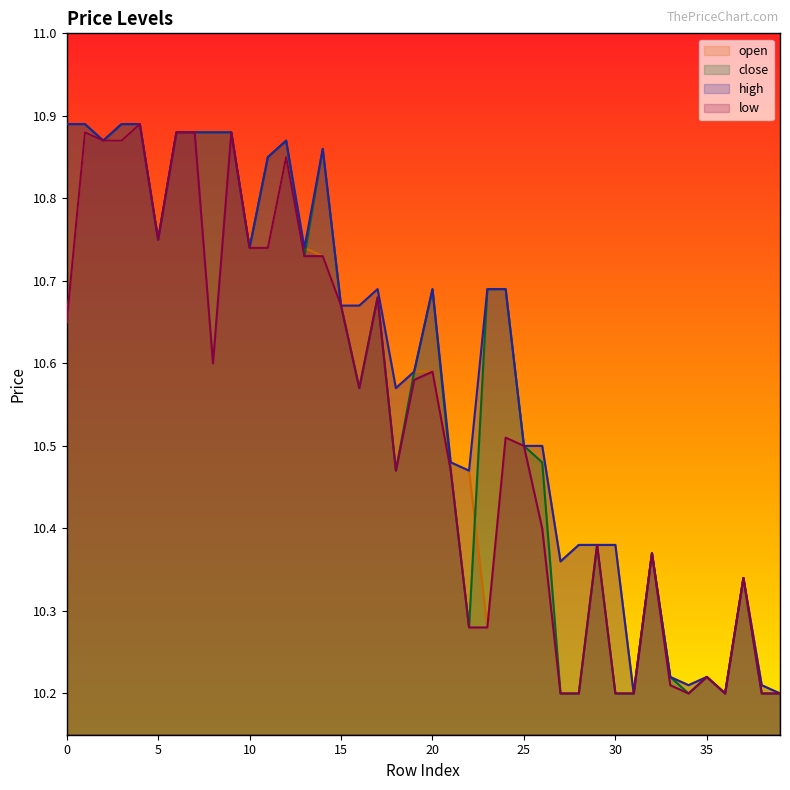

The close series shows 10.8 at 11. True or false?

True